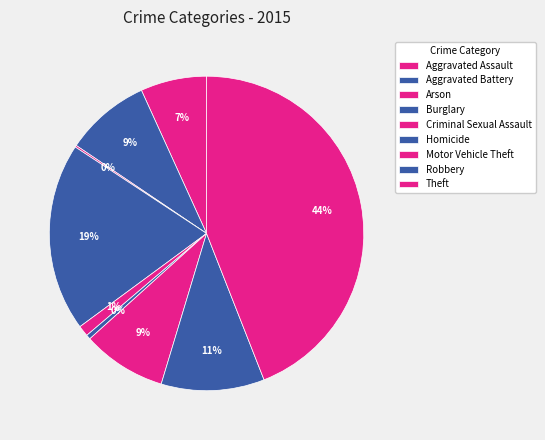

The Aggravated Battery slice represents 1% of the pie. True or false?

False